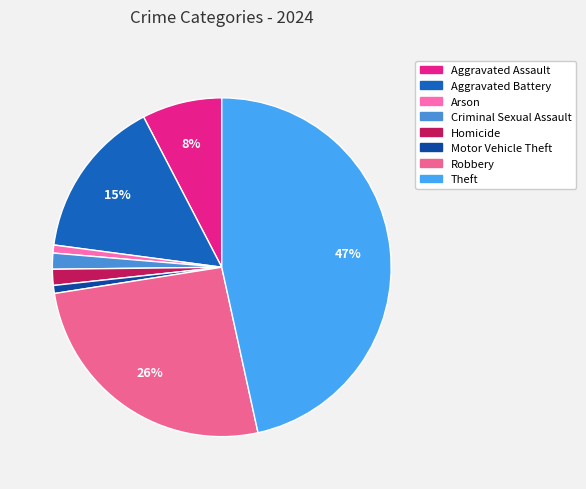

To the nearest percent, what portion does Aggravated Battery represent?

15%